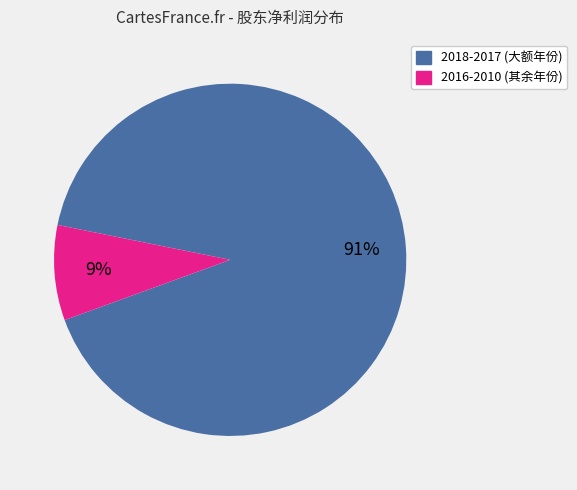

To the nearest percent, what is the average slice percentage?

50%